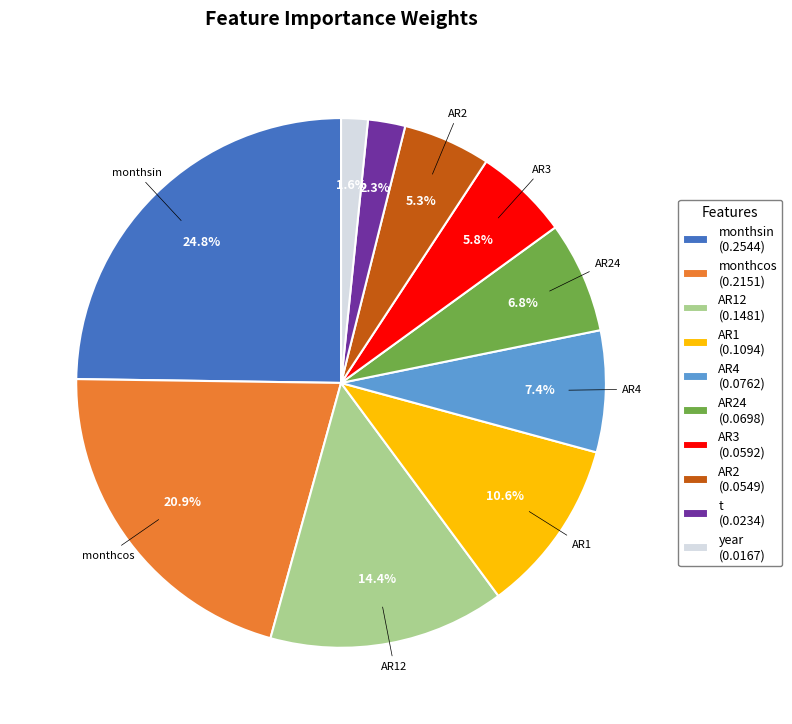

Is there a majority slice in this chart?

No